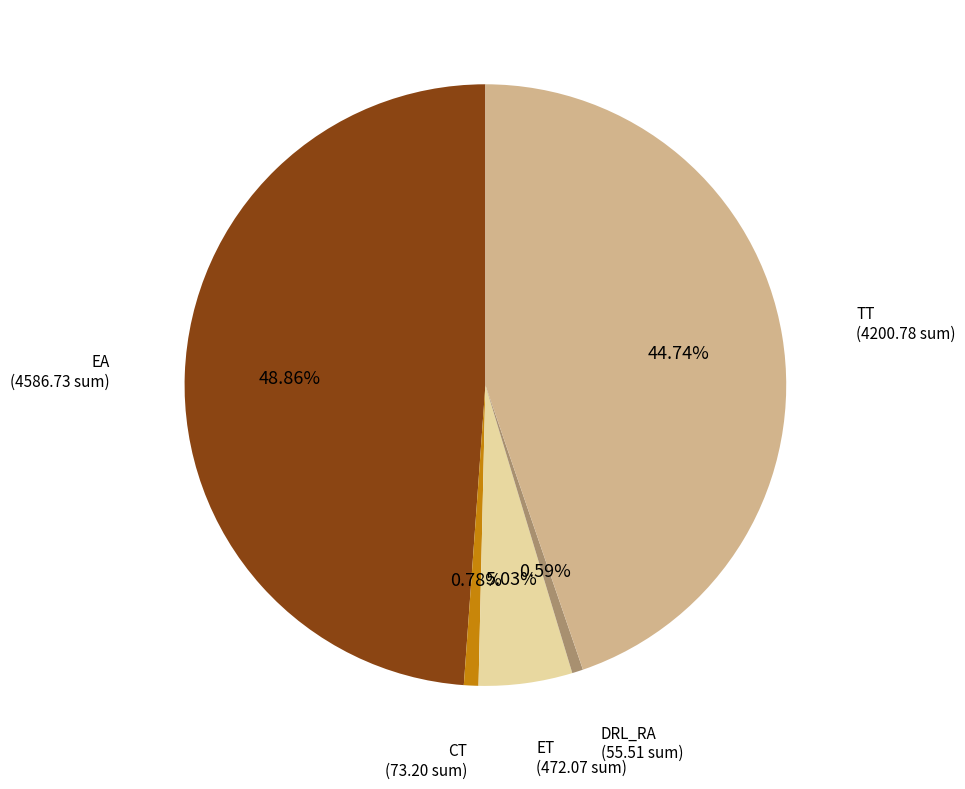

Is there a majority slice in this chart?

No